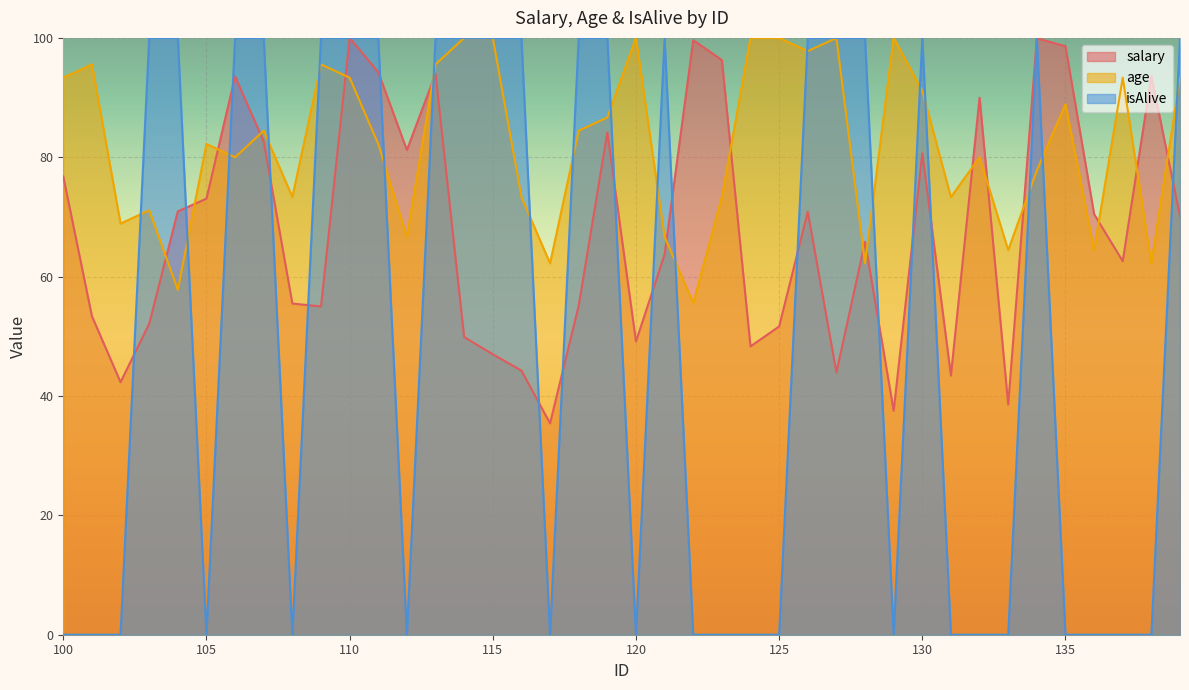

How many values in the salary series exceed 70?

20